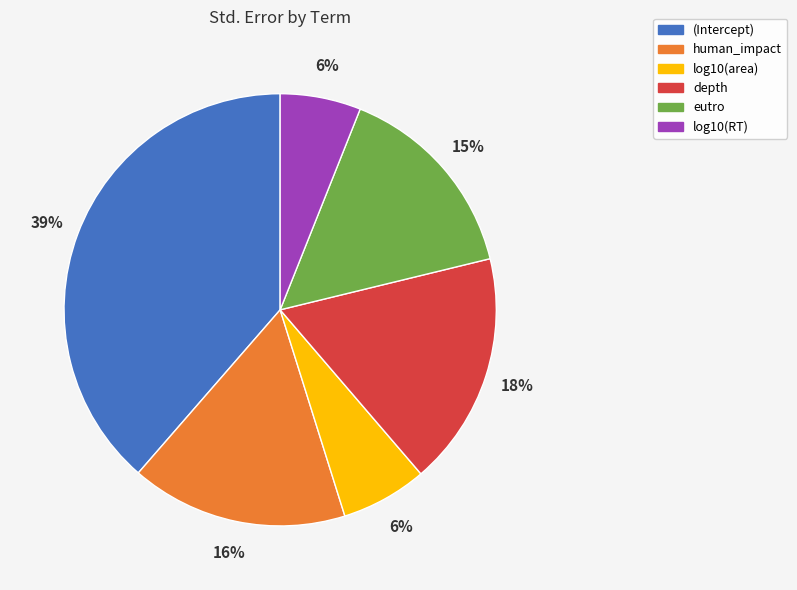

How many segments does this pie chart have?

6